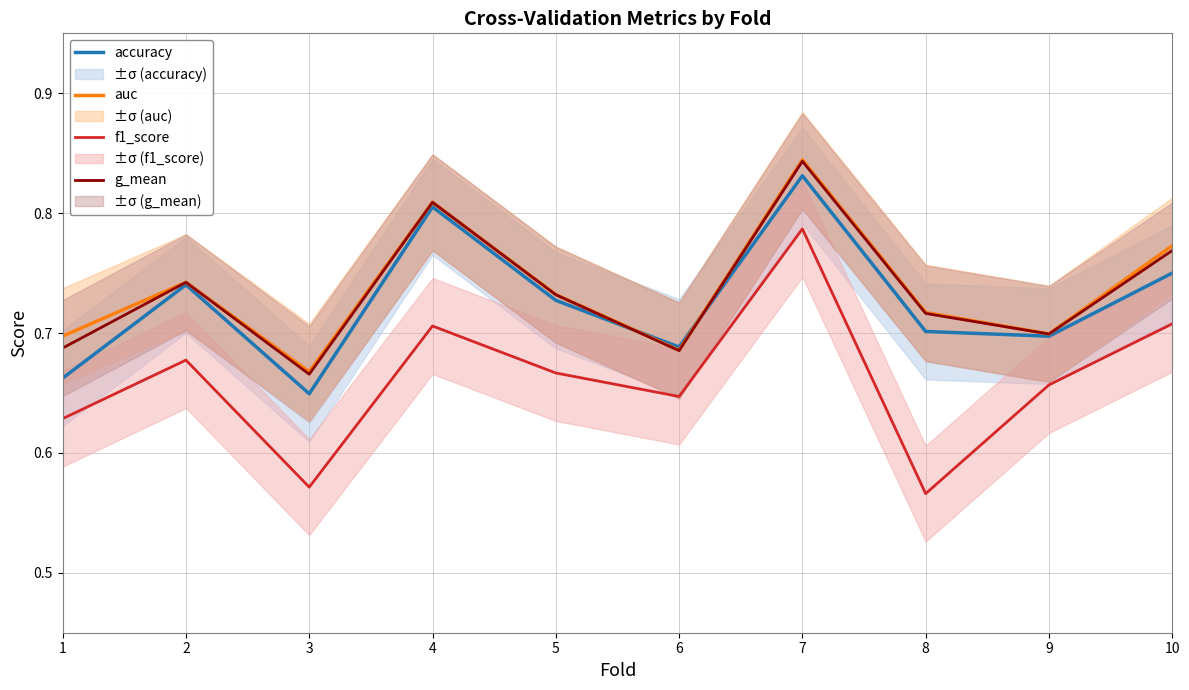

Which has a higher value, 2 or 7?

7